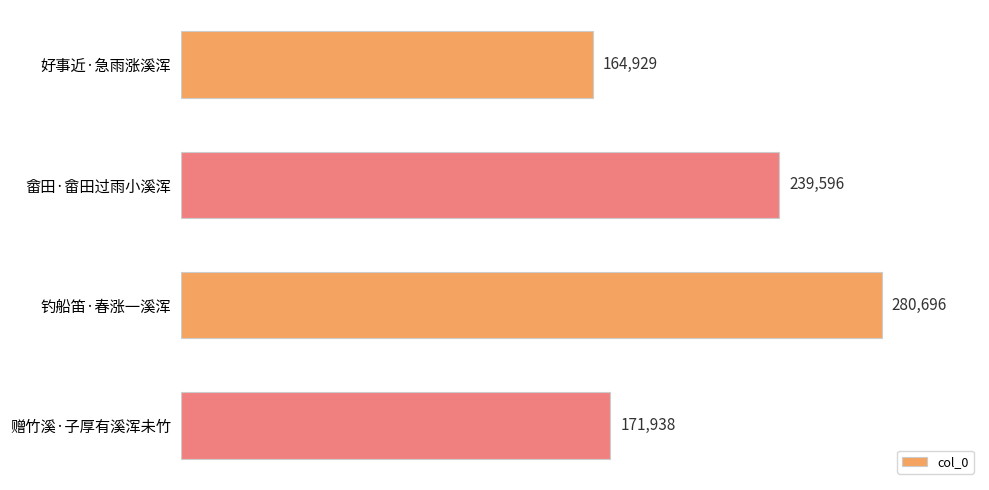

What is the change in value from 好事近·急雨涨溪浑 to 钓船笛·春涨一溪浑?

+115767